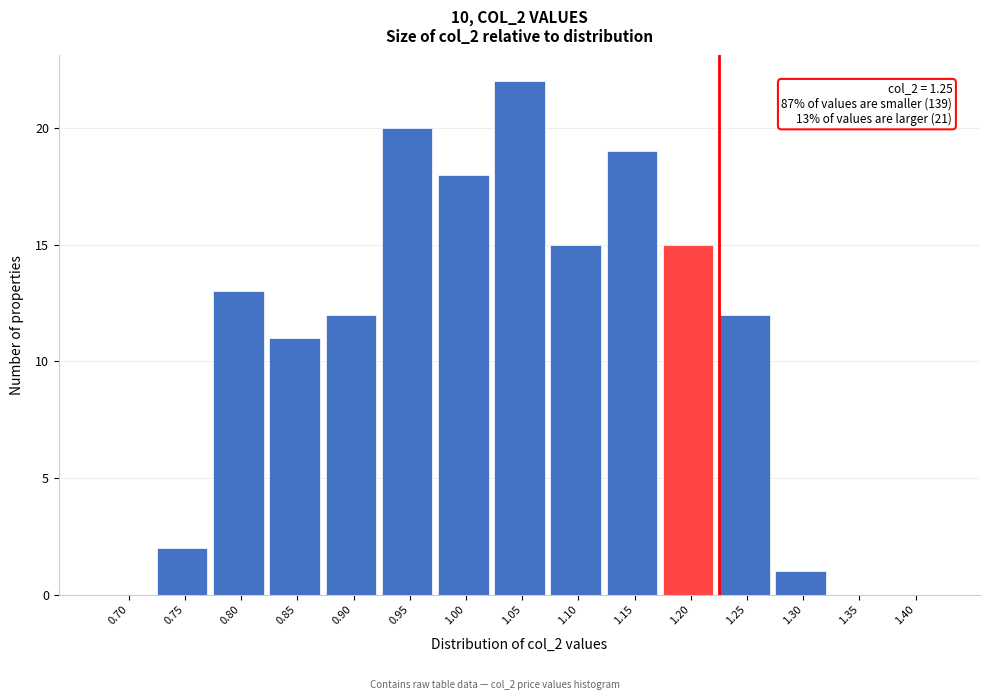

Reading left to right, what are all the values shown in this chart?

0.70=0	0.75=2	0.80=13	0.85=11	0.90=12	0.95=20	1.00=18	1.05=22	1.10=15	1.15=19	1.20=15	1.25=12	1.30=1	1.35=0	1.40=0